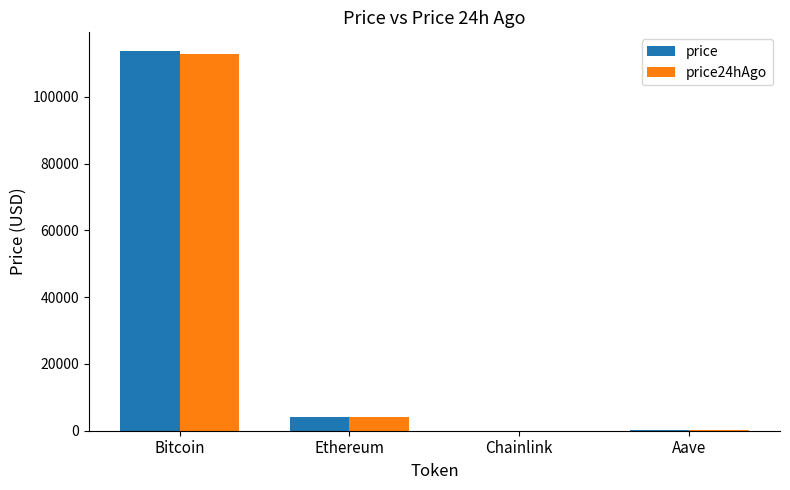

At which category is the sum across all series the highest?

Bitcoin